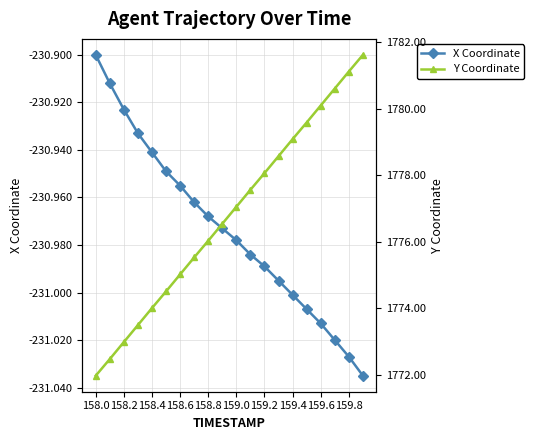

True or false: X Coordinate and Y Coordinate intersect in this chart.

False